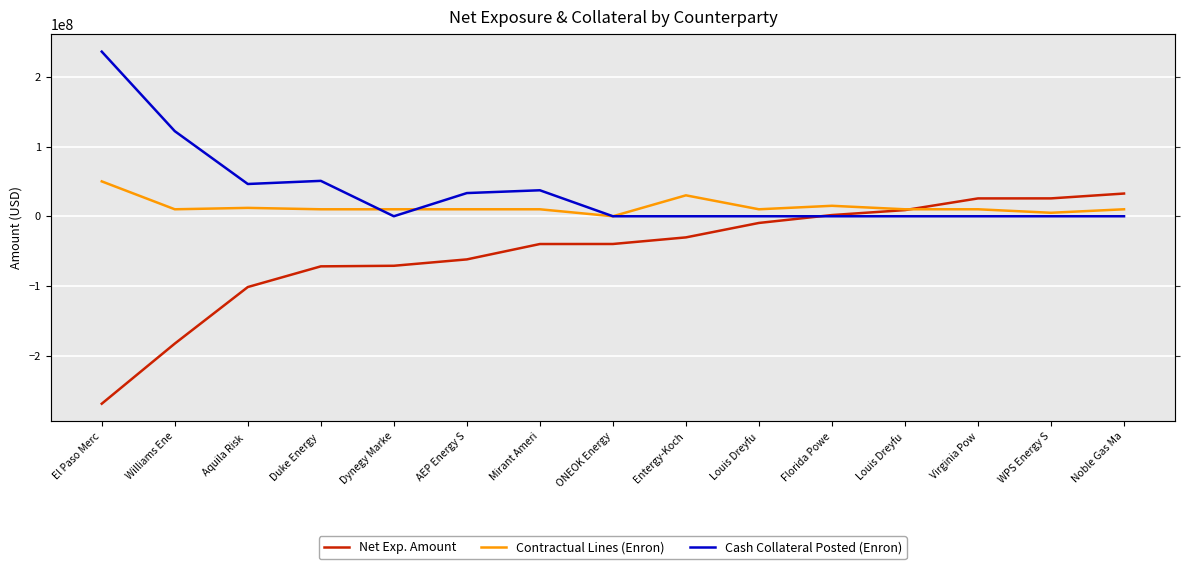

How many intersections are there between Cash Collateral Posted (Enron) and Net Exp. Amount?

1